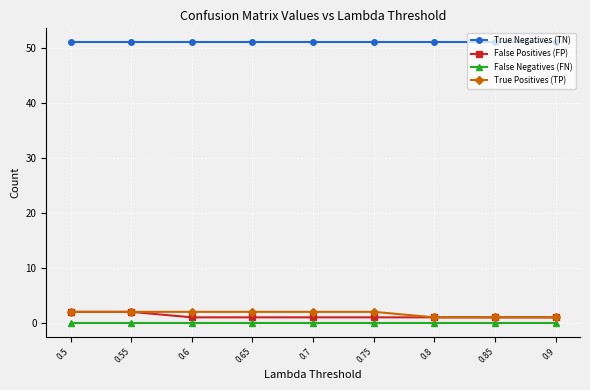

Is the value of False Positives (FP) at 0.8 greater than the value of True Negatives (TN) at 0.8?

No